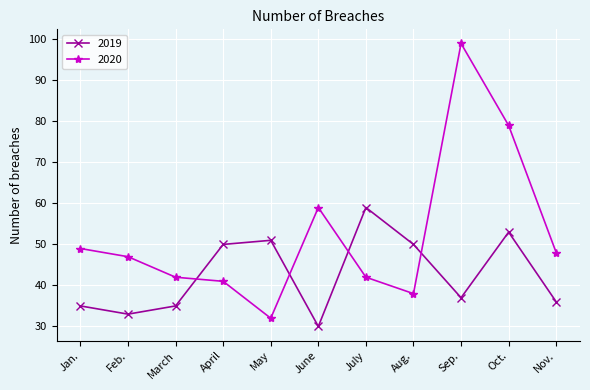

Reading left to right, what are all the values shown in this chart?

2019: 35	33	35	50	51	30	59	50	37	53	36
2020: 49	47	42	41	32	59	42	38	99	79	48